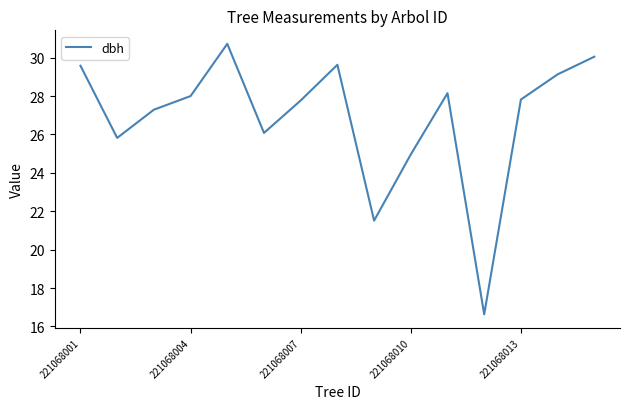

What is the minimum value shown in the chart?

16.6